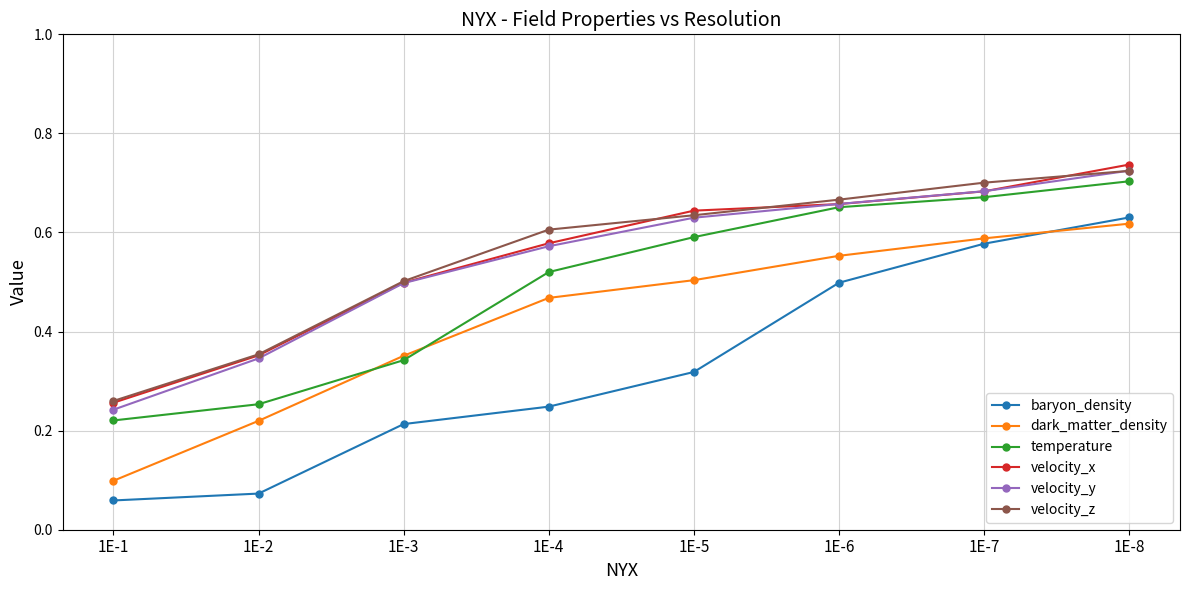

Which series has the largest range (max minus min)?

baryon_density